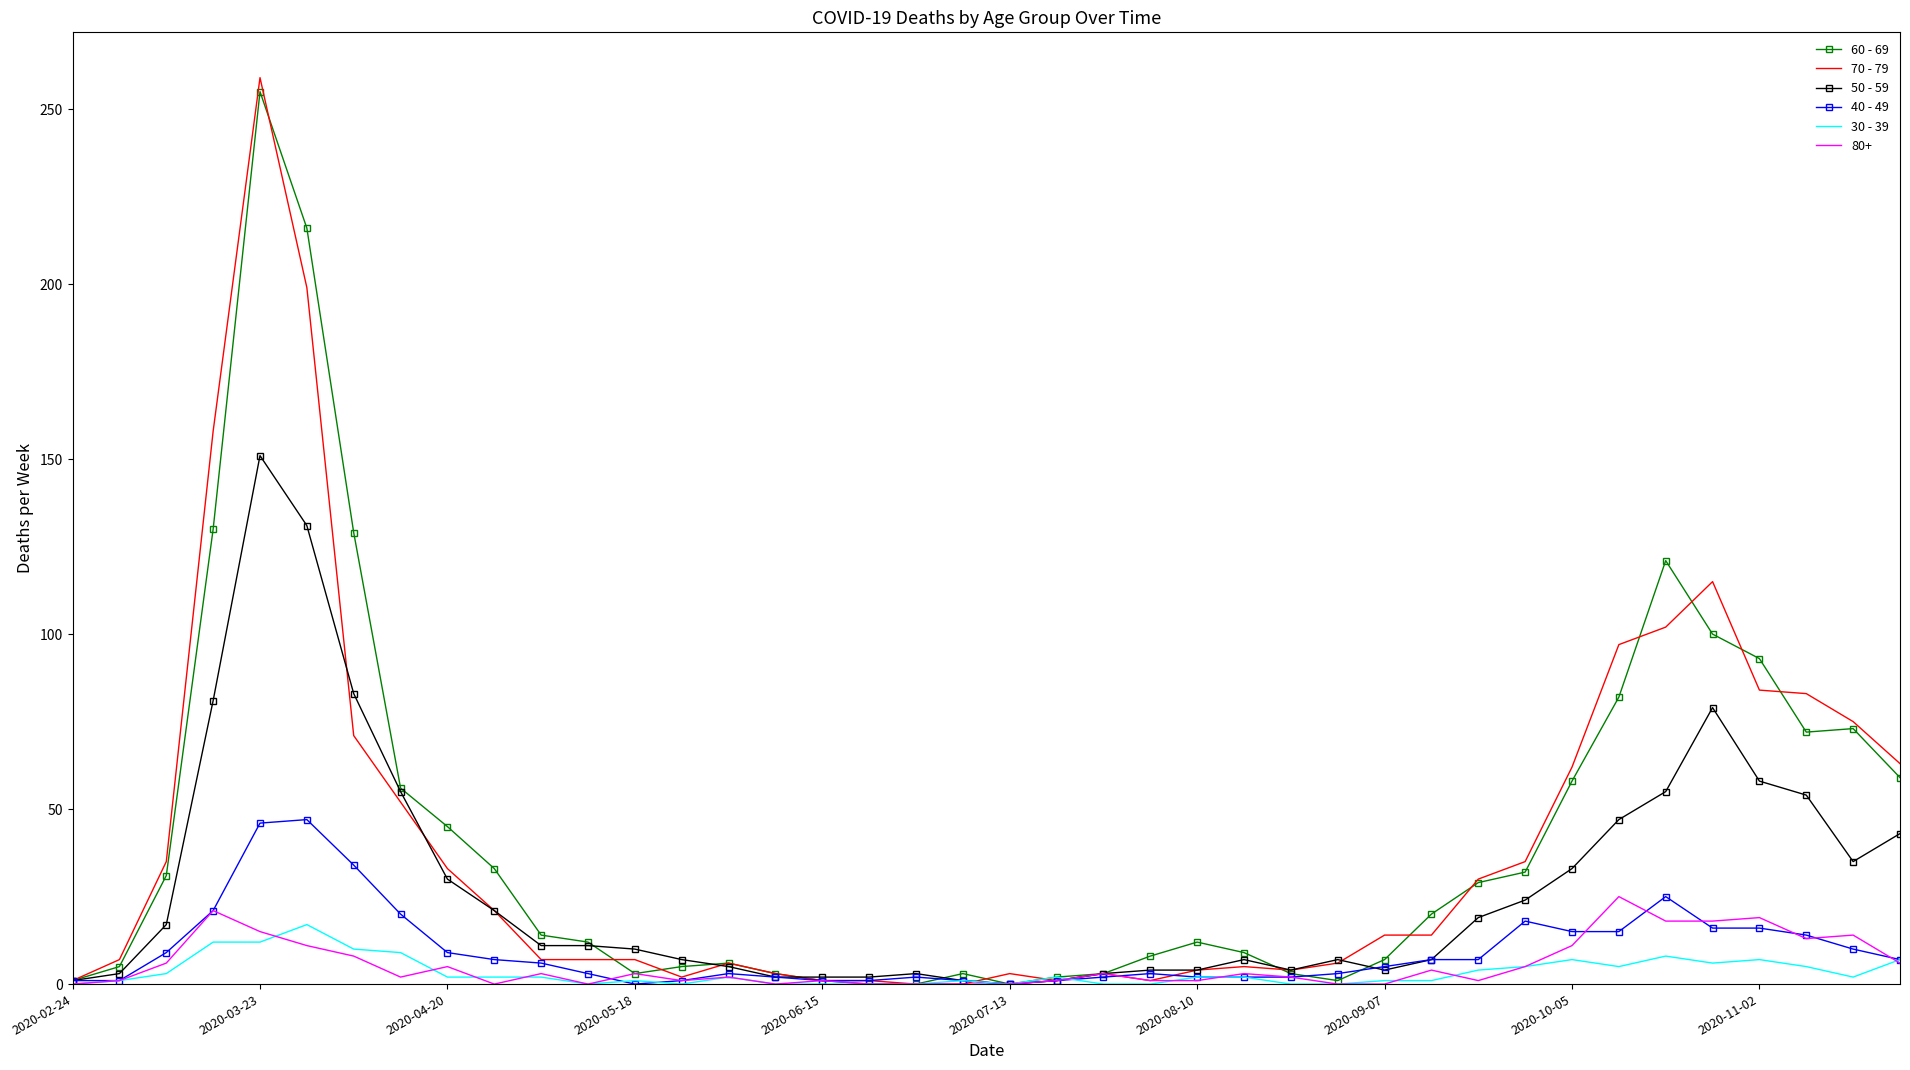

Which series has the largest range (max minus min)?

70 - 79